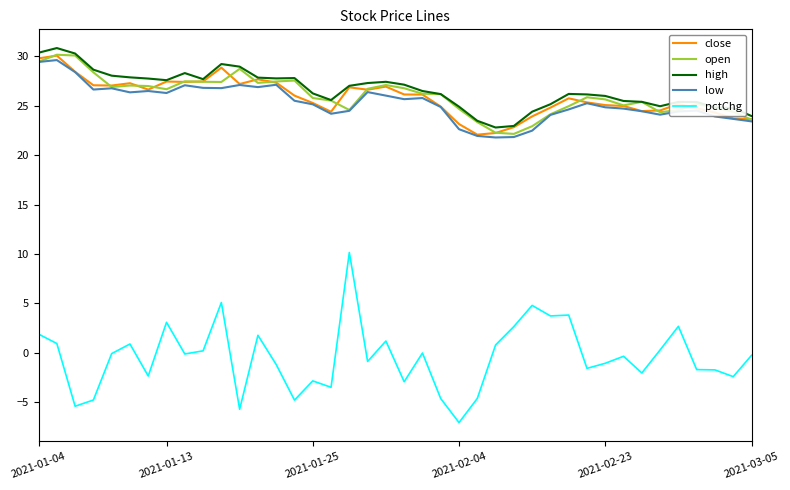

What is the smallest value displayed?

-7.1